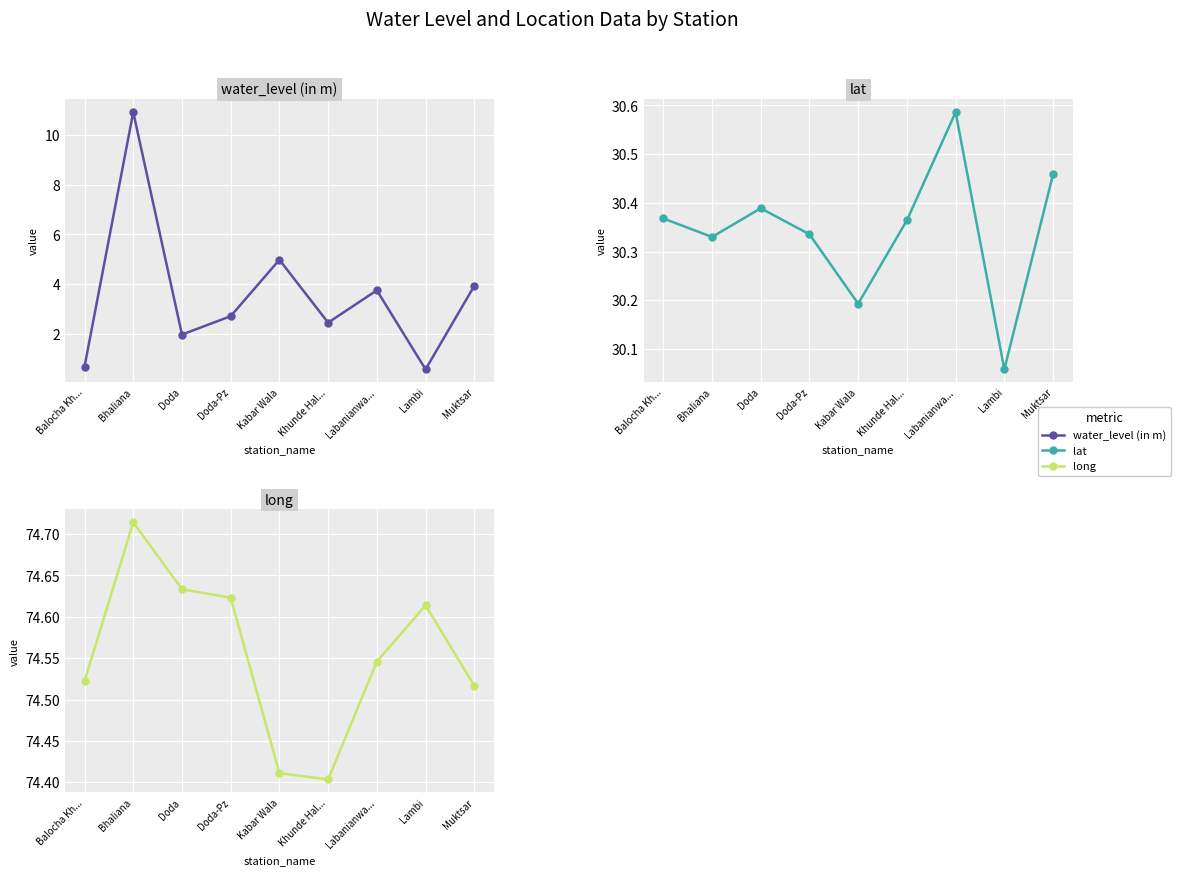

What is the value of the water_level (in m) point at the 7th from the left?

3.8